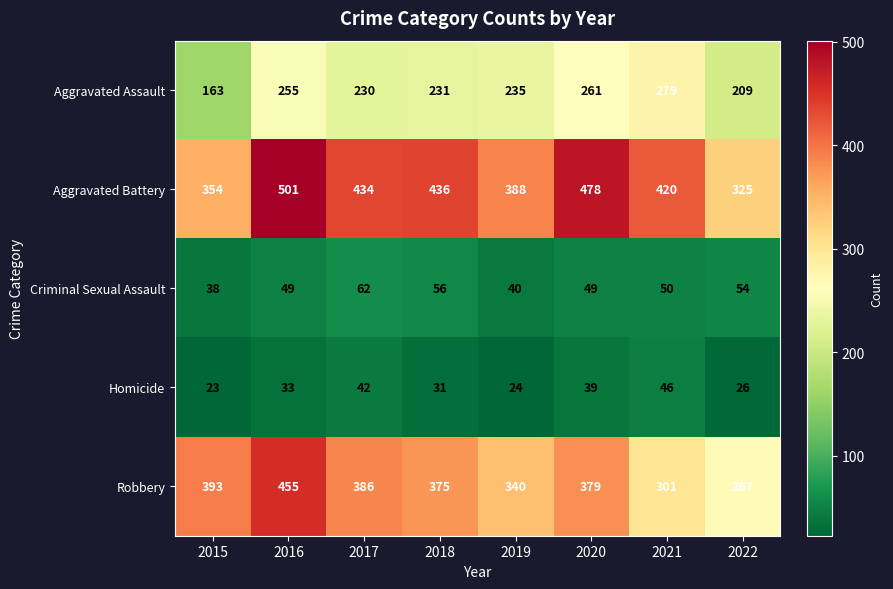

What is the highest value of the Aggravated Battery series?

501